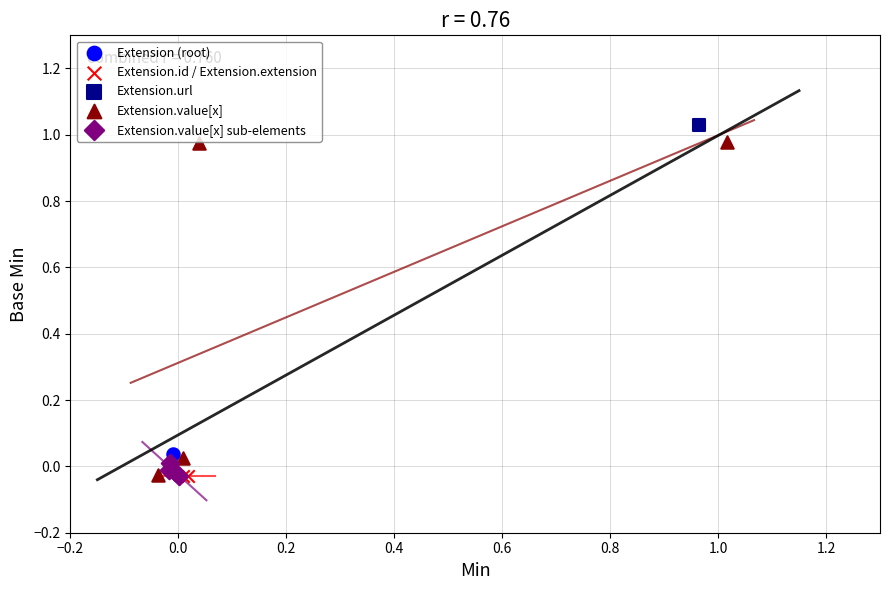

What are all the series names shown in the legend?

Extension (root), Extension.id / Extension.extension, Extension.url, Extension.value[x], Extension.value[x] sub-elements